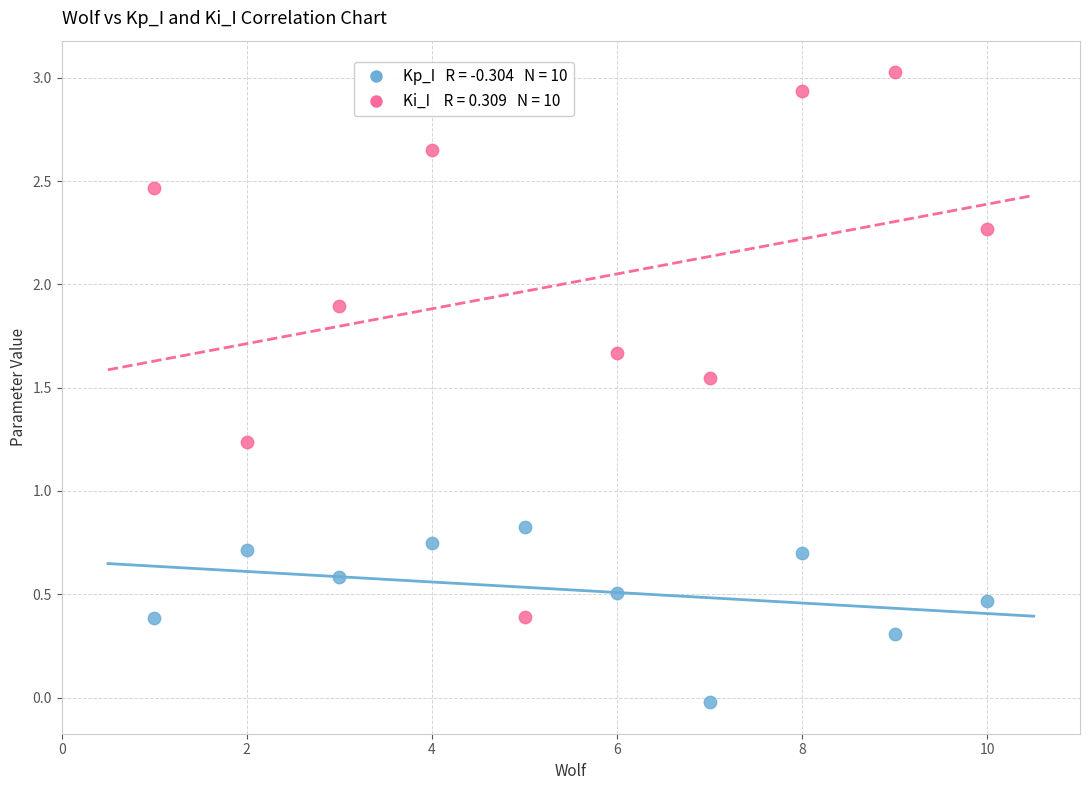

Across all data points, what is the range of X values (max minus min)?

9.0